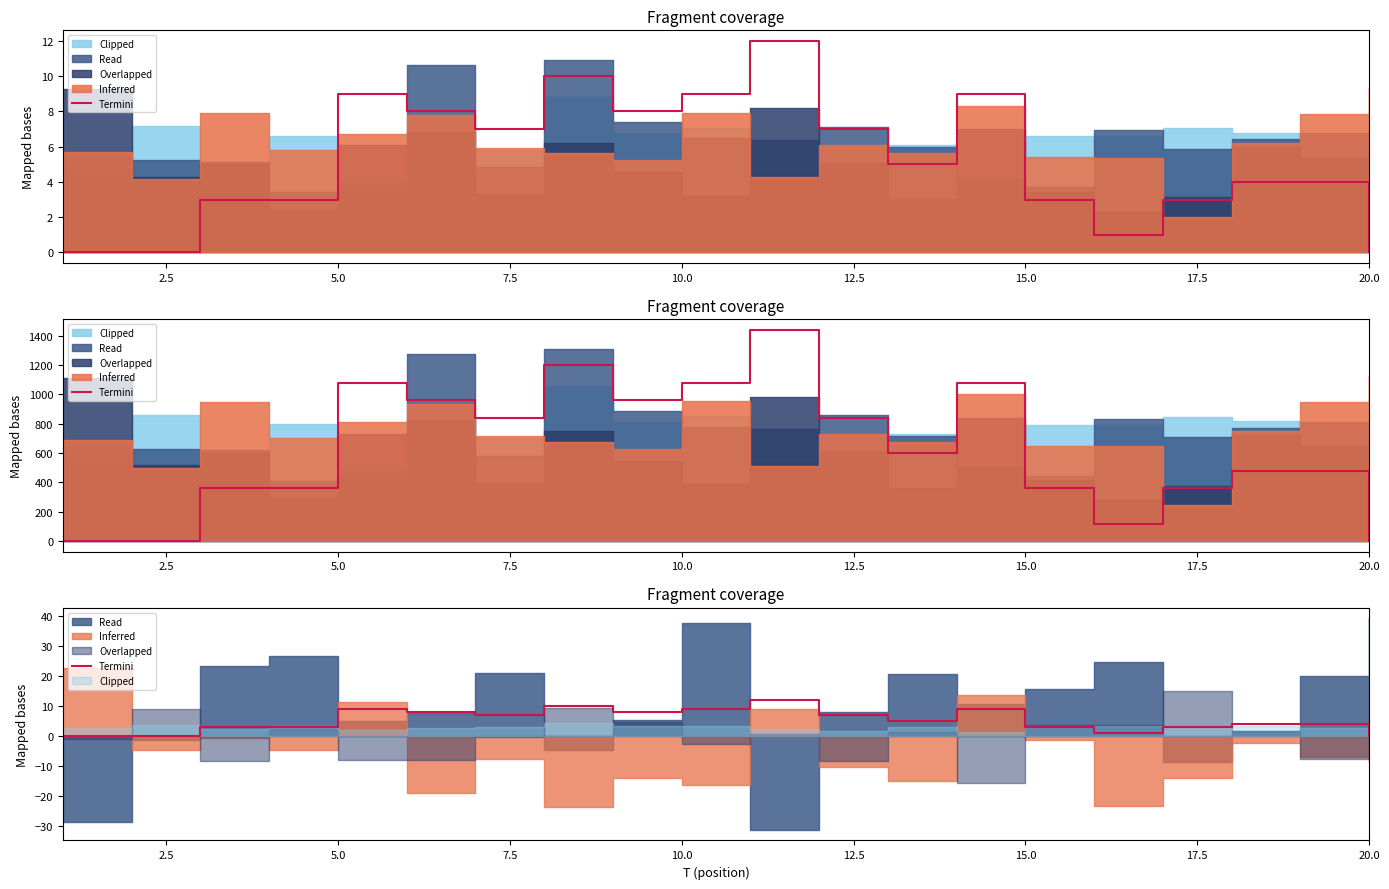

What is the average value?

5